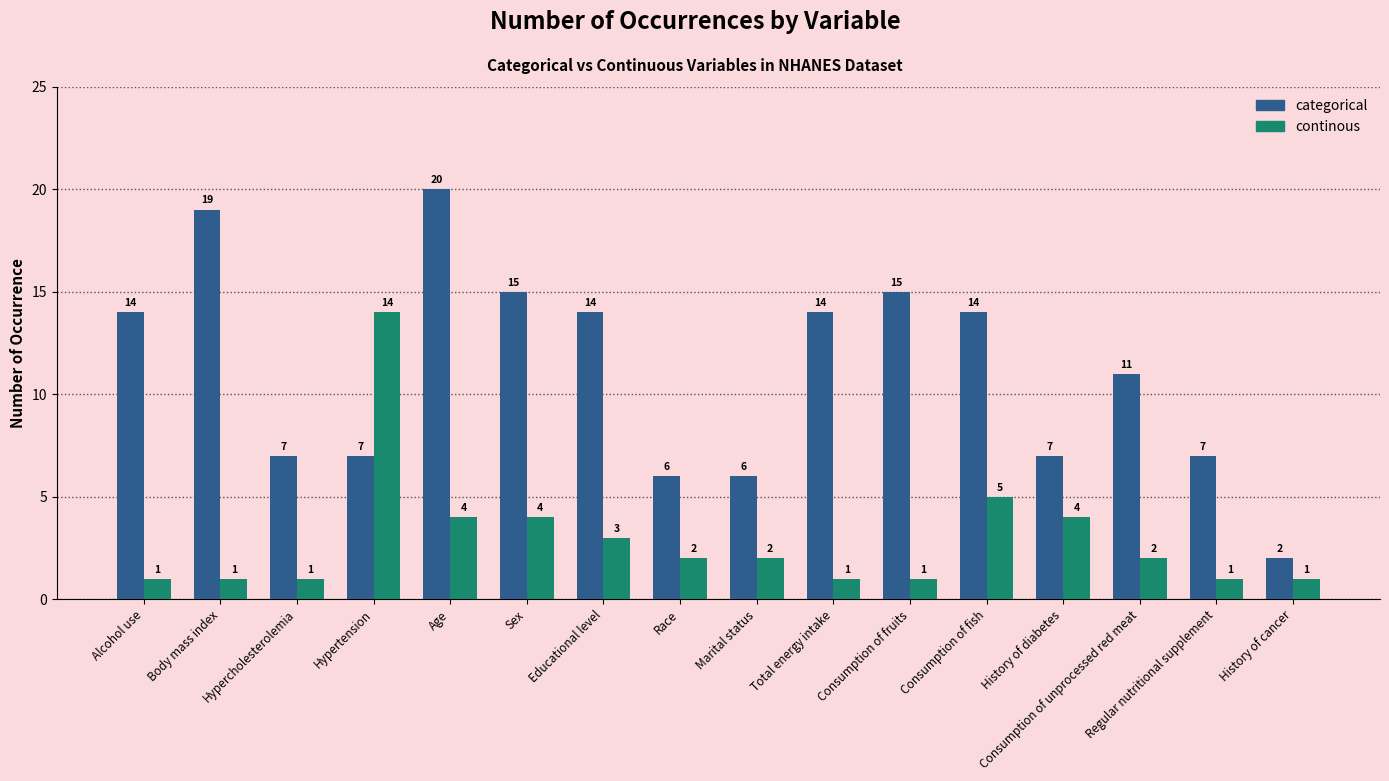

What position from the left is Total energy intake?

10